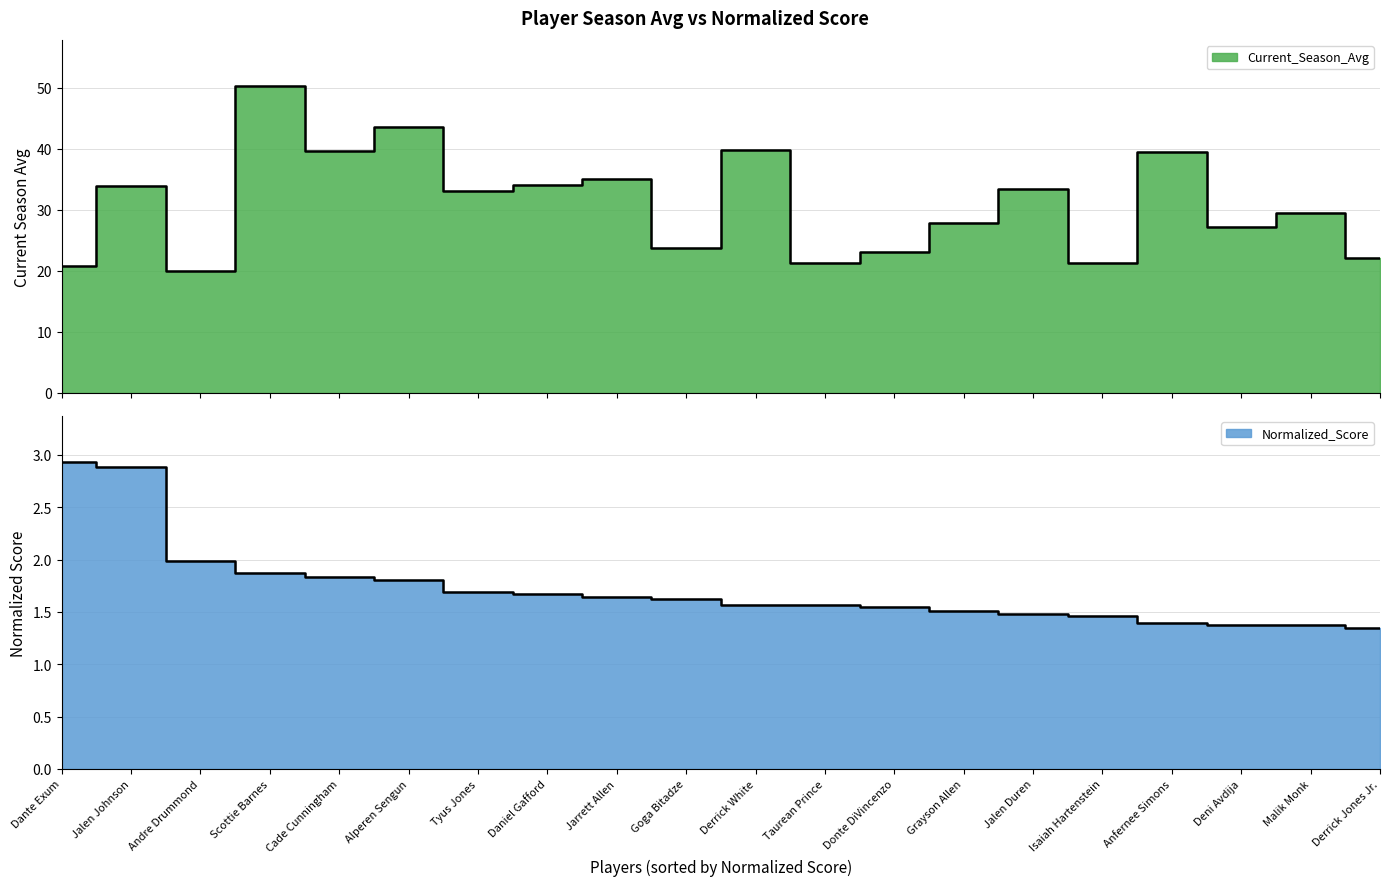

What is the value of the Normalized_Score point at the 6th from the left?

1.8